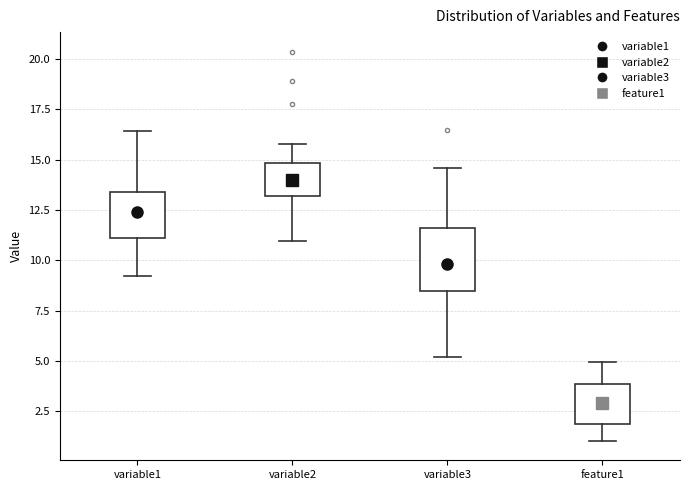

Comparing the boxes themselves (not the whiskers), which one is the tallest?

variable3